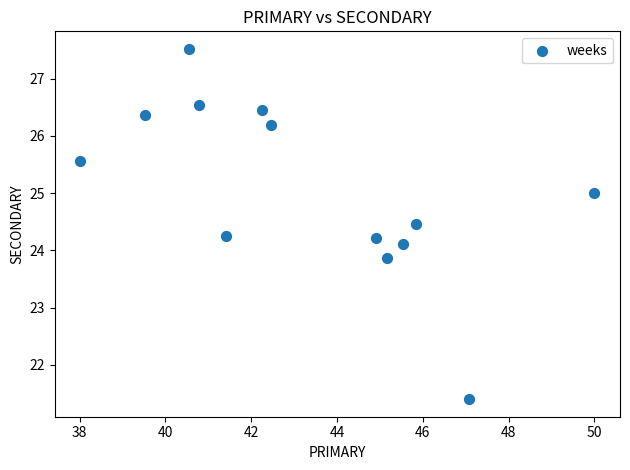

What is the range of X values (max minus min)?

12.0